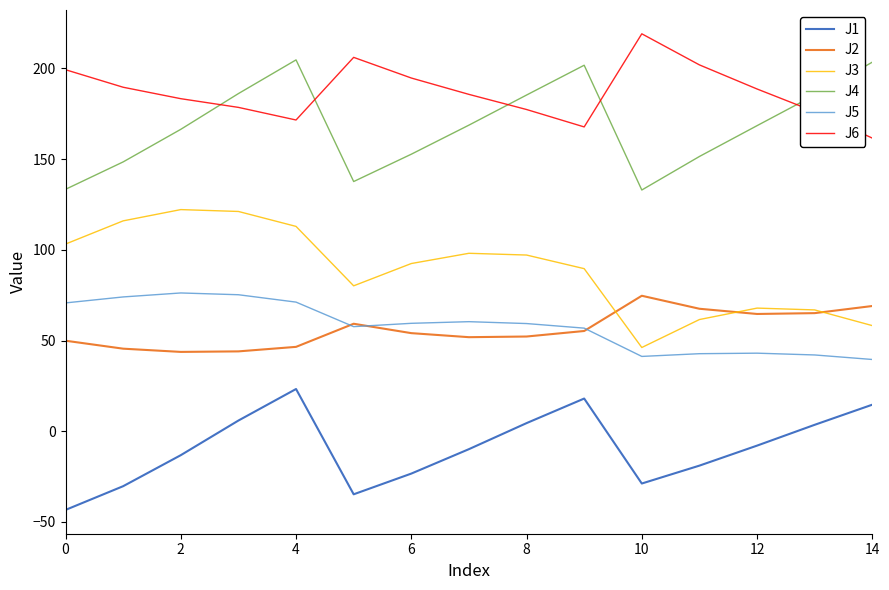

How many lines are shown in the chart?

6